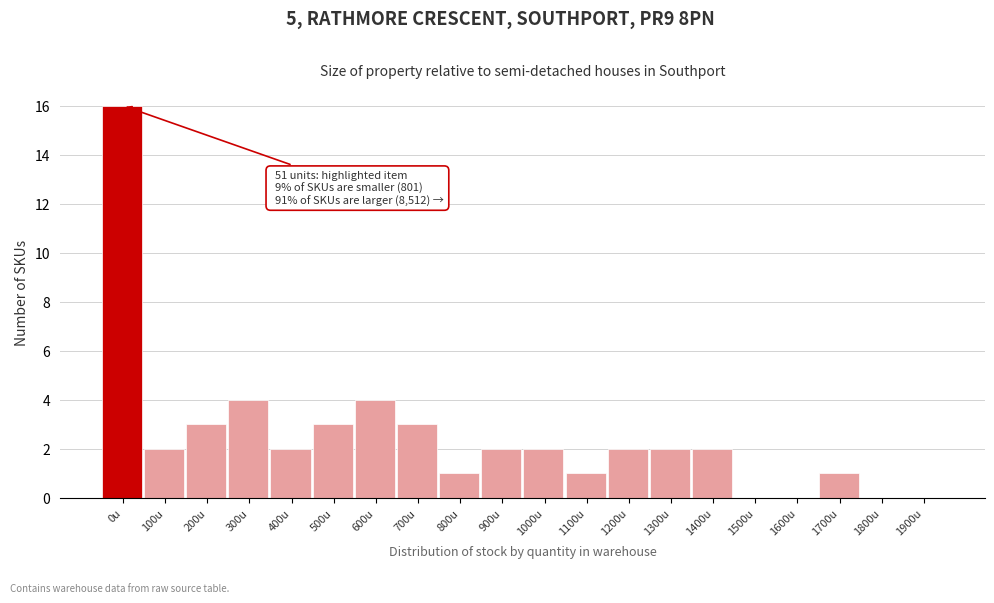

Reading right to left, what are all the values shown in this chart?

1900u=0	1800u=0	1700u=1	1600u=0	1500u=0	1400u=2	1300u=2	1200u=2	1100u=1	1000u=2	900u=2	800u=1	700u=3	600u=4	500u=3	400u=2	300u=4	200u=3	100u=2	0u=16